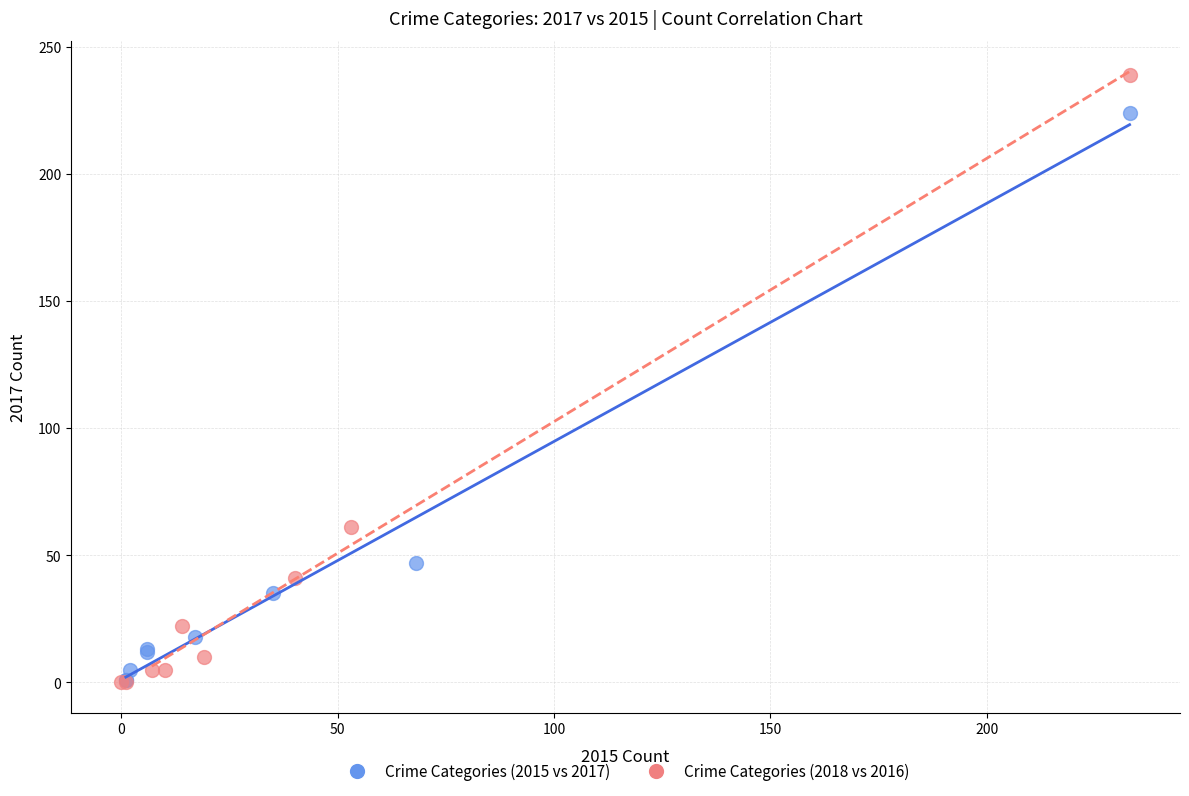

Which series contains the highest Y value?

Crime Categories (2018 vs 2016)